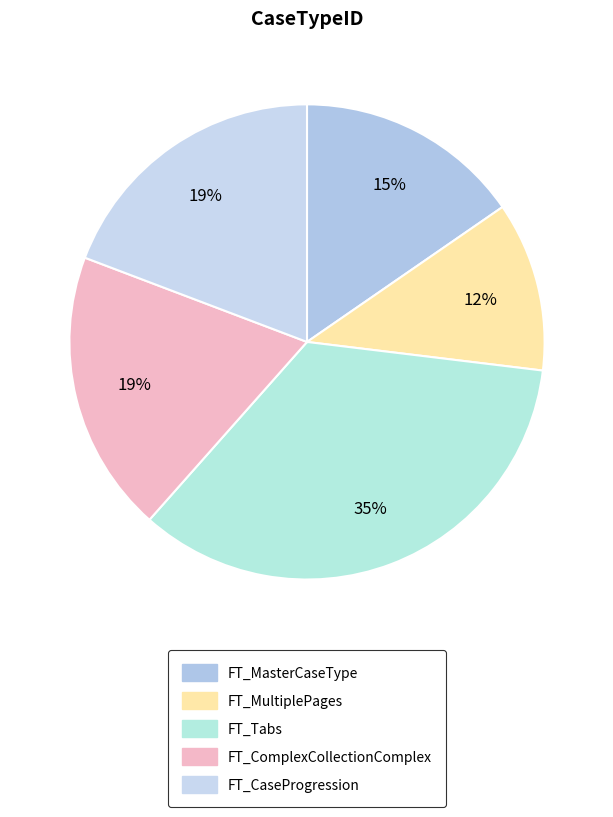

Which slice is the largest?

FT_Tabs